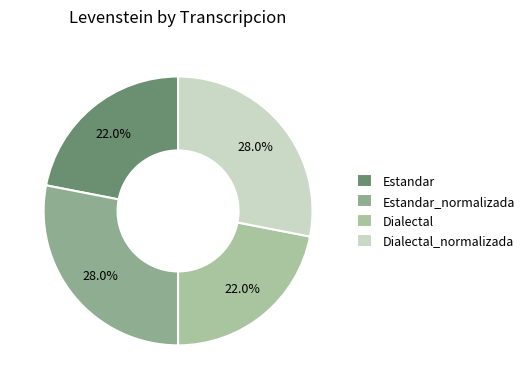

How many slices are in this pie chart?

4